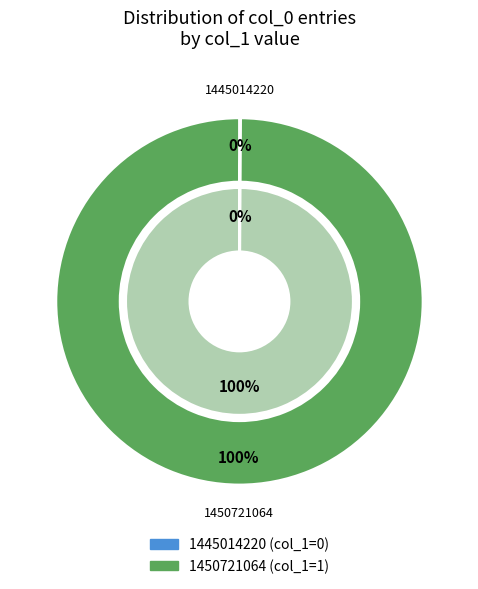

How many slices are in this pie chart?

2